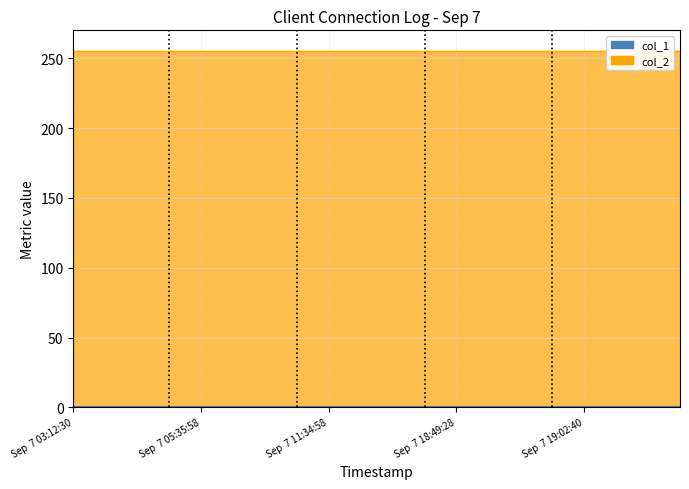

How many series are shown in this chart?

2